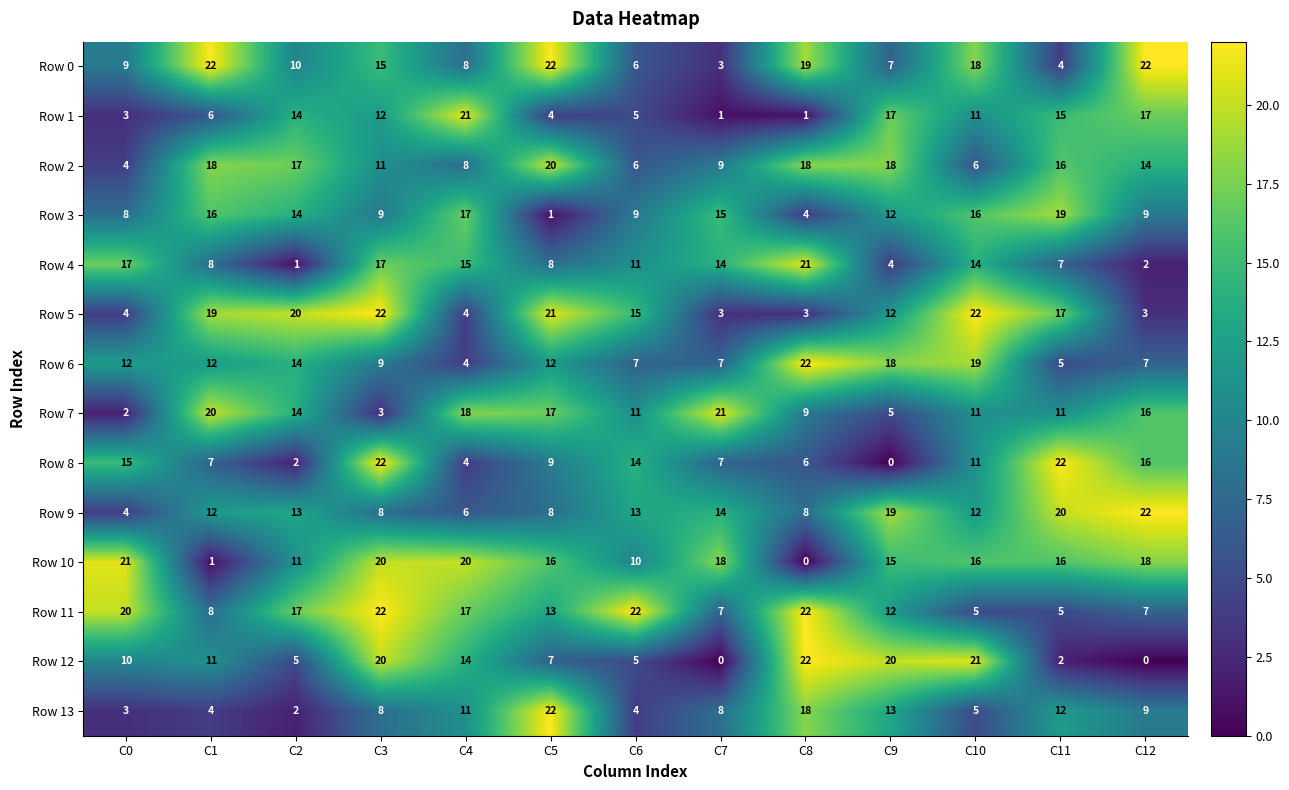

How many values in the Row 2 series are below 14?

6